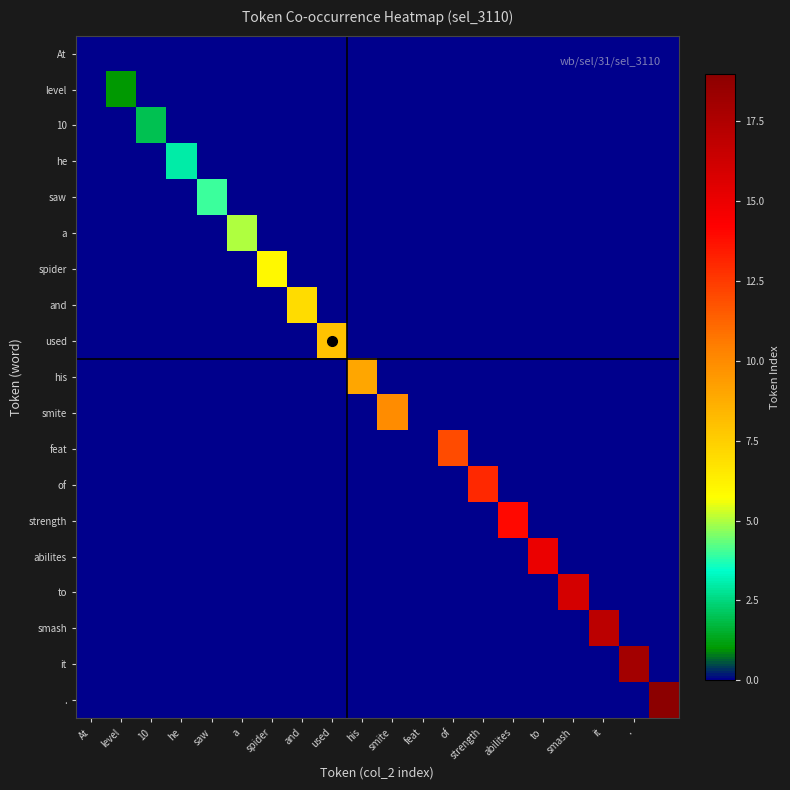

What is the maximum value shown in the chart?

19